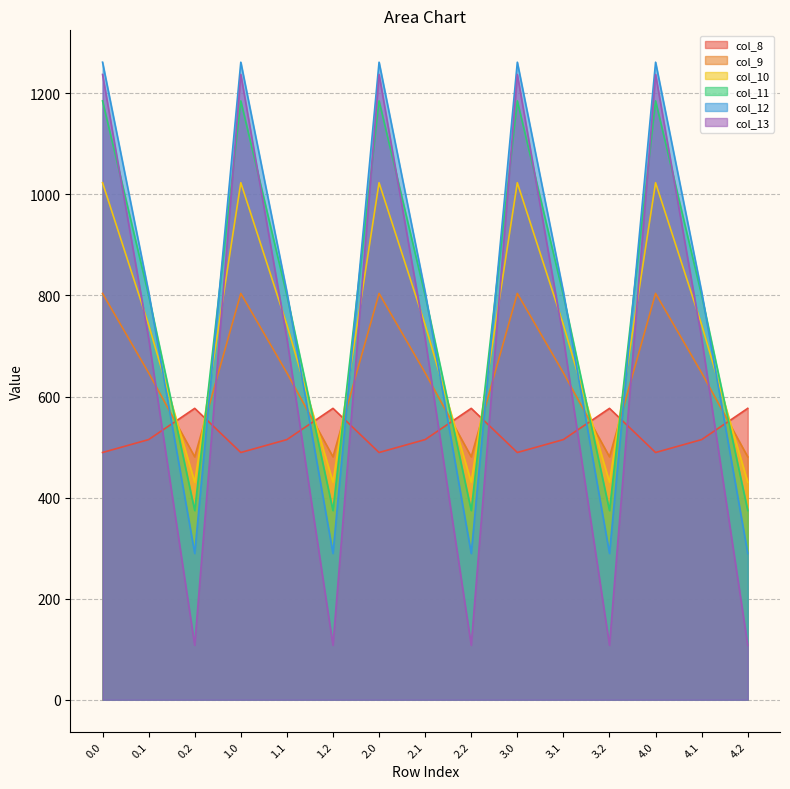

Which series has the largest range (max minus min)?

col_13